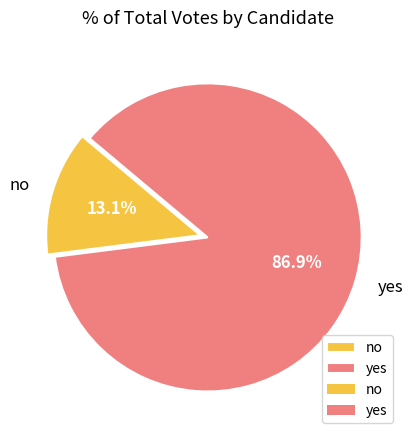

What portion of the pie excludes no?

86.9%